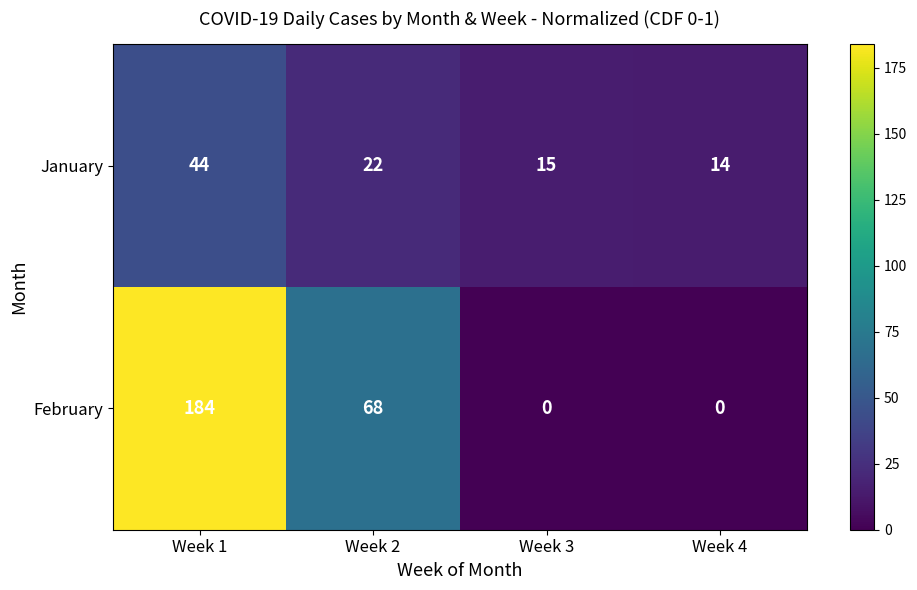

At how many categories does at least one series exceed 139?

1